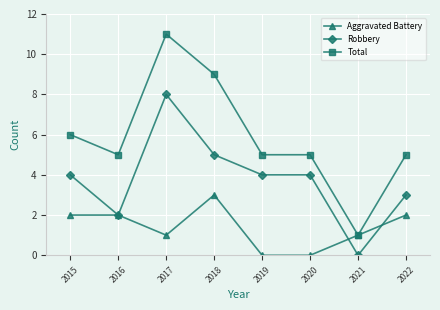

True or false: Robbery and Total cross at least once.

False